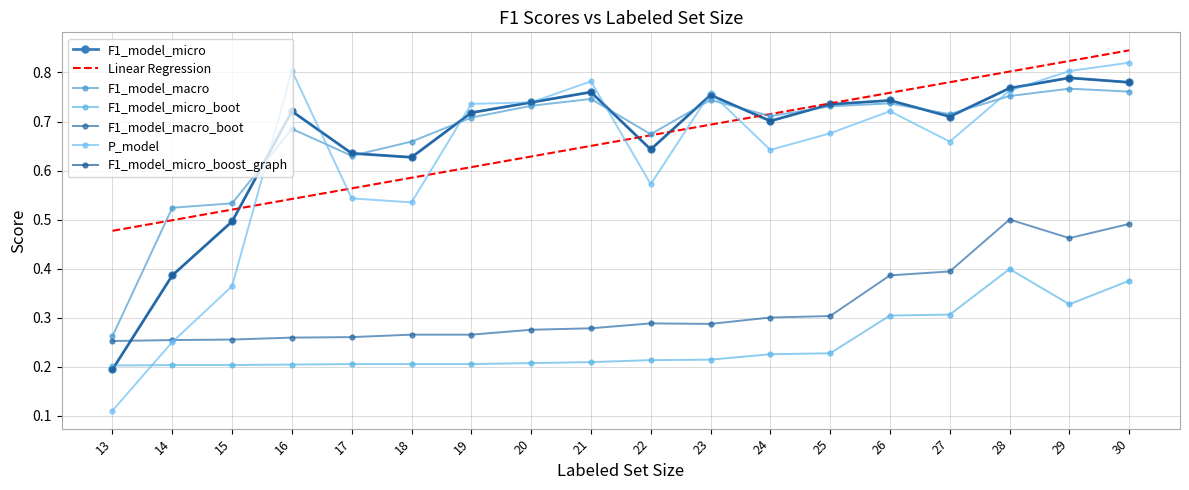

Reading left to right, extract all data points from this chart.

F1_model_micro: 13=0.2	14=0.4	15=0.5	16=0.7	17=0.6	18=0.6	19=0.7	20=0.7	21=0.8	22=0.6	23=0.8	24=0.7	25=0.7	26=0.7	27=0.7	28=0.8	29=0.8	30=0.8
F1_model_macro: 13=0.3	14=0.5	15=0.5	16=0.7	17=0.6	18=0.7	19=0.7	20=0.7	21=0.7	22=0.7	23=0.7	24=0.7	25=0.7	26=0.7	27=0.7	28=0.8	29=0.8	30=0.8
F1_model_micro_boot: 13=0.2	14=0.2	15=0.2	16=0.2	17=0.2	18=0.2	19=0.2	20=0.2	21=0.2	22=0.2	23=0.2	24=0.2	25=0.2	26=0.3	27=0.3	28=0.4	29=0.3	30=0.4
F1_model_micro_boost_graph: 13=0.2	14=0.4	15=0.5	16=0.7	17=0.6	18=0.6	19=0.7	20=0.7	21=0.8	22=0.6	23=0.8	24=0.7	25=0.7	26=0.7	27=0.7	28=0.8	29=0.8	30=0.8
F1_model_macro_boot: 13=0.3	14=0.3	15=0.3	16=0.3	17=0.3	18=0.3	19=0.3	20=0.3	21=0.3	22=0.3	23=0.3	24=0.3	25=0.3	26=0.4	27=0.4	28=0.5	29=0.5	30=0.5
P_model: 13=0.1	14=0.2	15=0.4	16=0.8	17=0.5	18=0.5	19=0.7	20=0.7	21=0.8	22=0.6	23=0.8	24=0.6	25=0.7	26=0.7	27=0.7	28=0.8	29=0.8	30=0.8